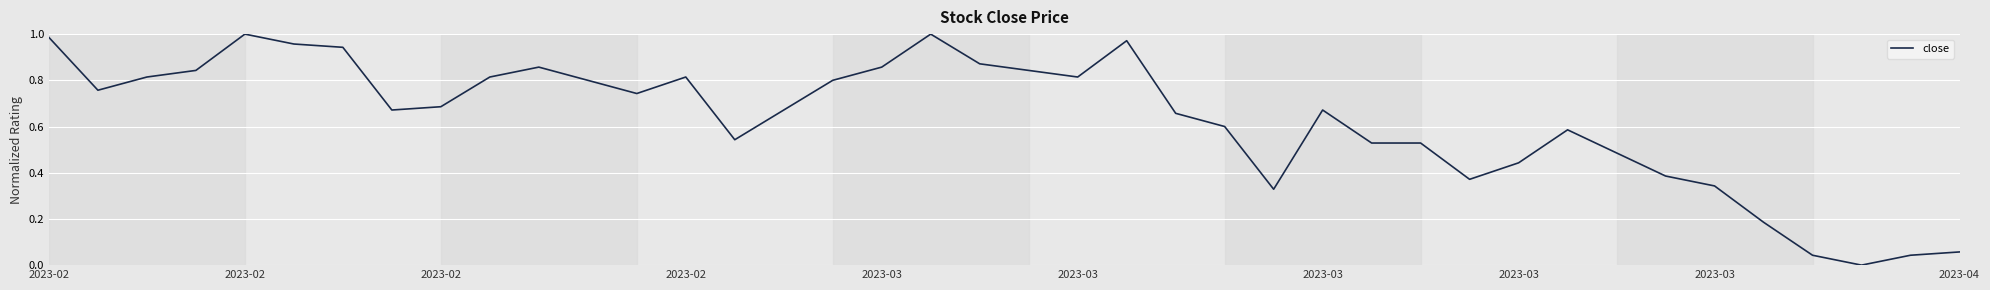

Does the chart display data point markers on the line(s)?

No